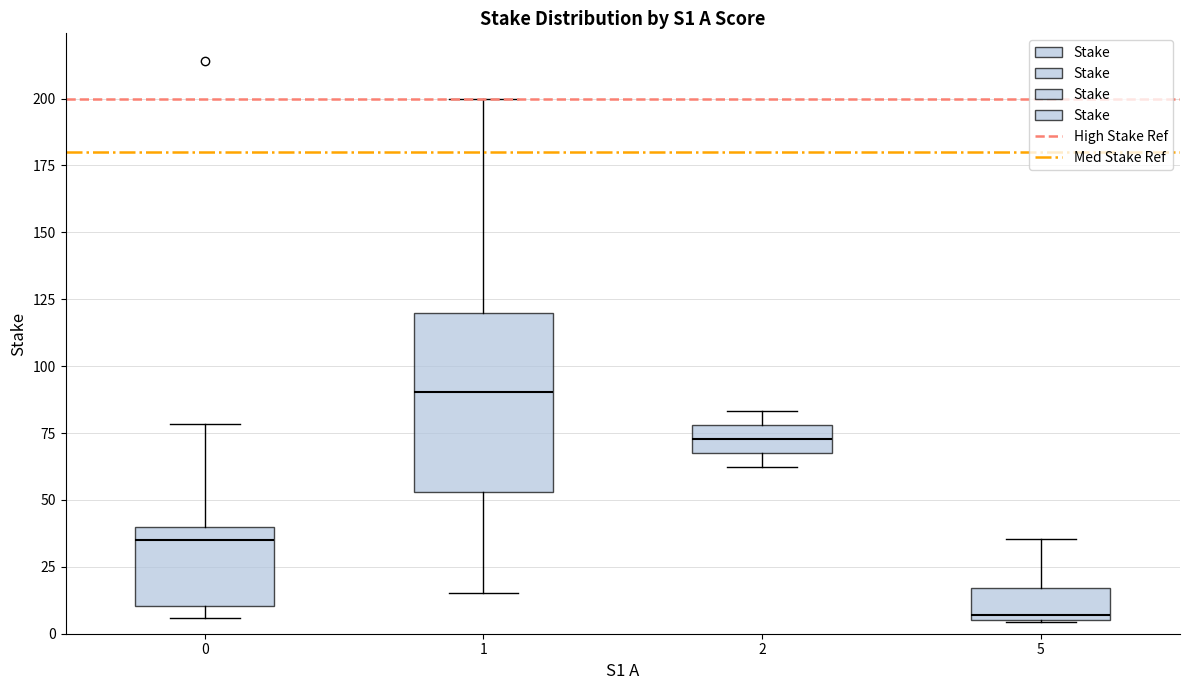

Where is the upper edge of the box at x = 1 on the y-axis? The values are not printed on the chart, so give them approximately, as read against the axis.

120